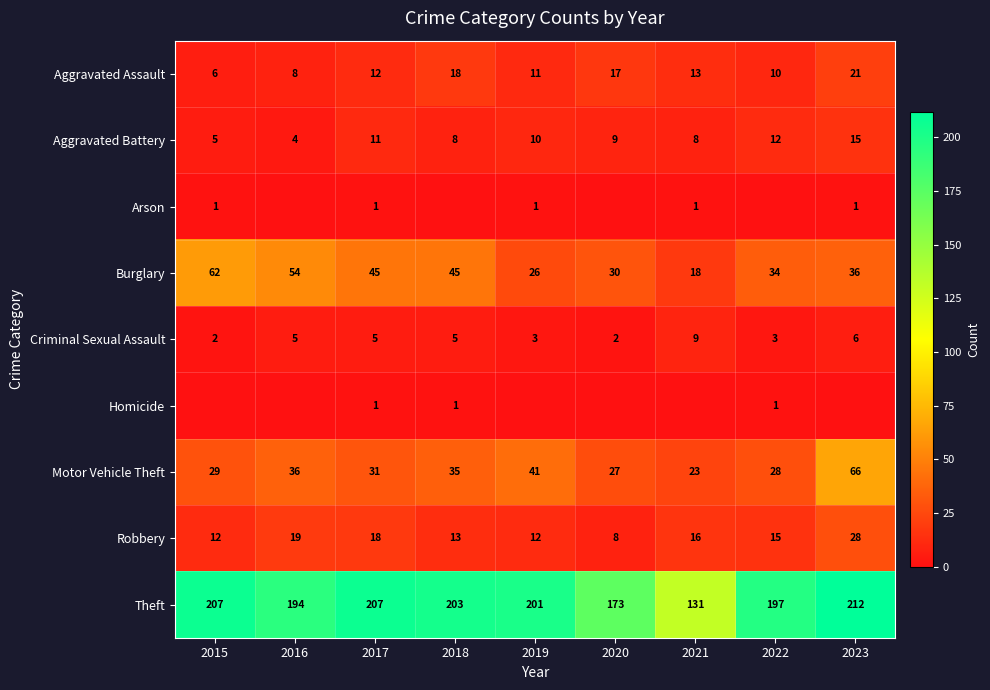

The value of Burglary at 2018 is 62. True or false?

False